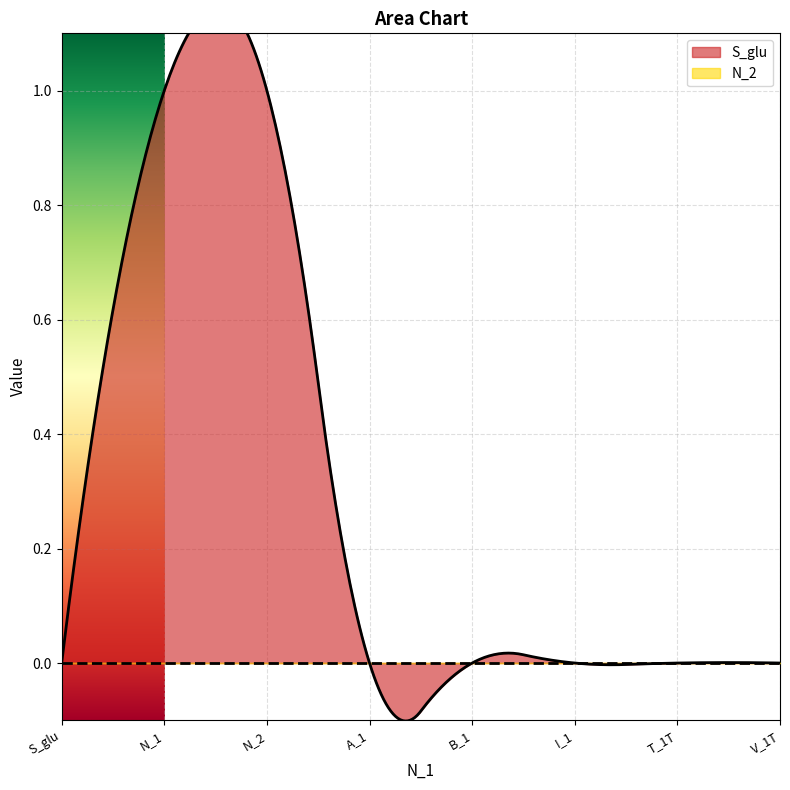

The value of S_glu at B_1 is 0. True or false?

True